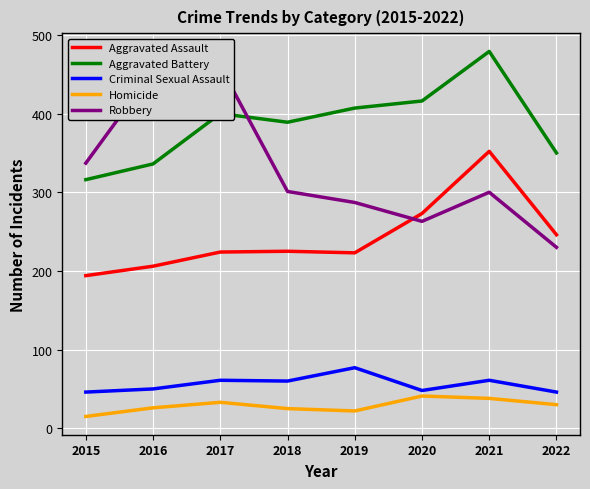

Which has a higher value, 2018 or 2020?

2020